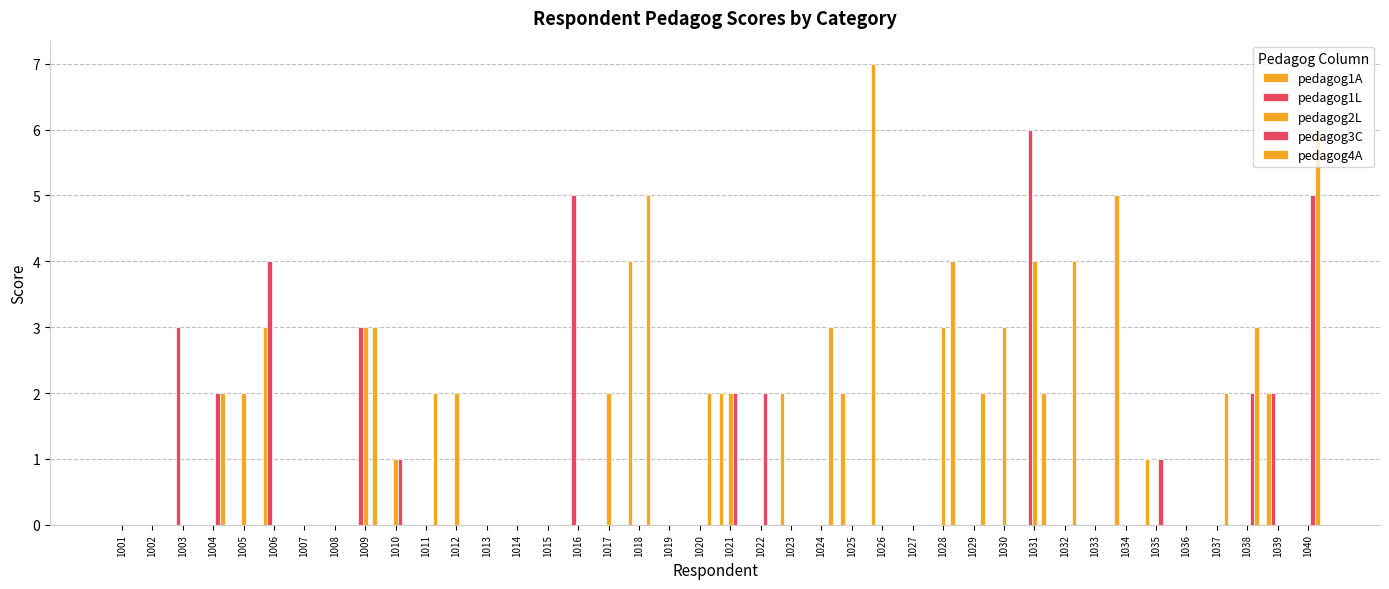

Which category has the highest value across all series?

1026